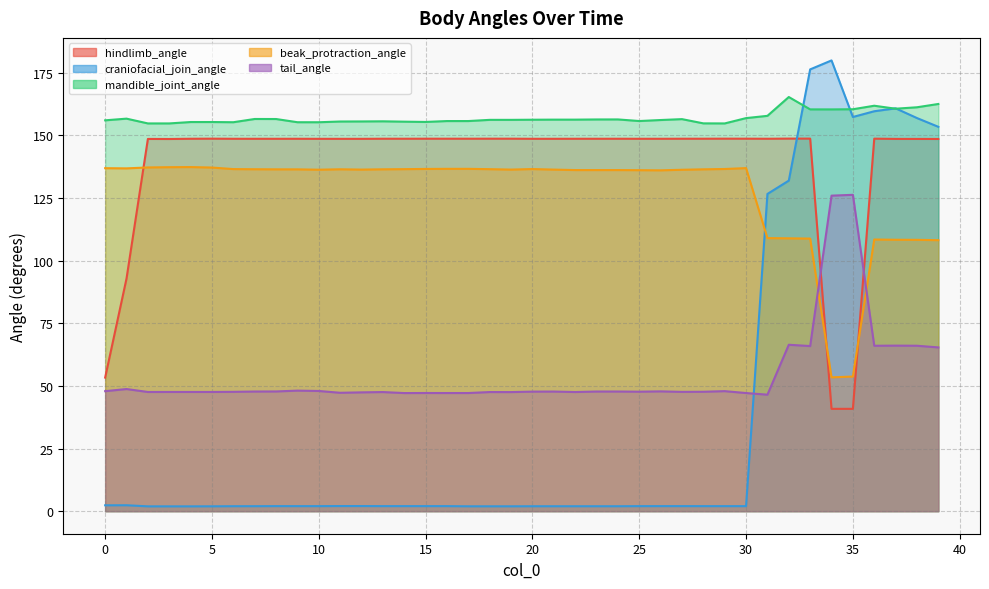

Between 0 and 38, which series saw the biggest shift?

craniofacial_join_angle